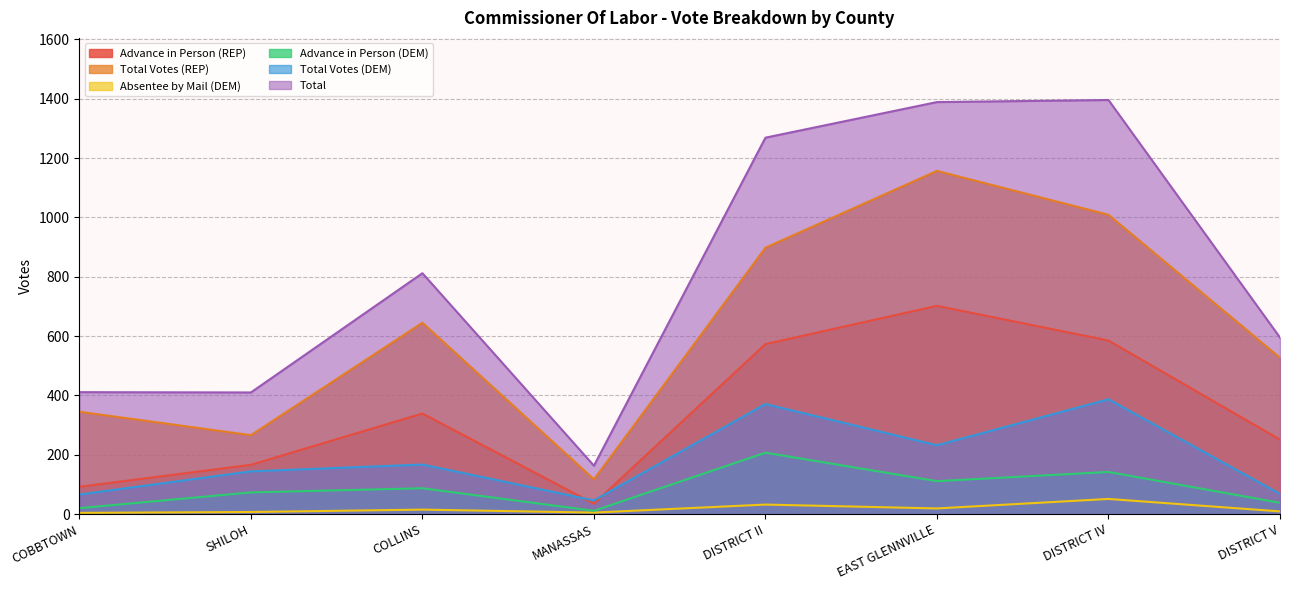

What is the lowest value of the Absentee by Mail (DEM) series?

4